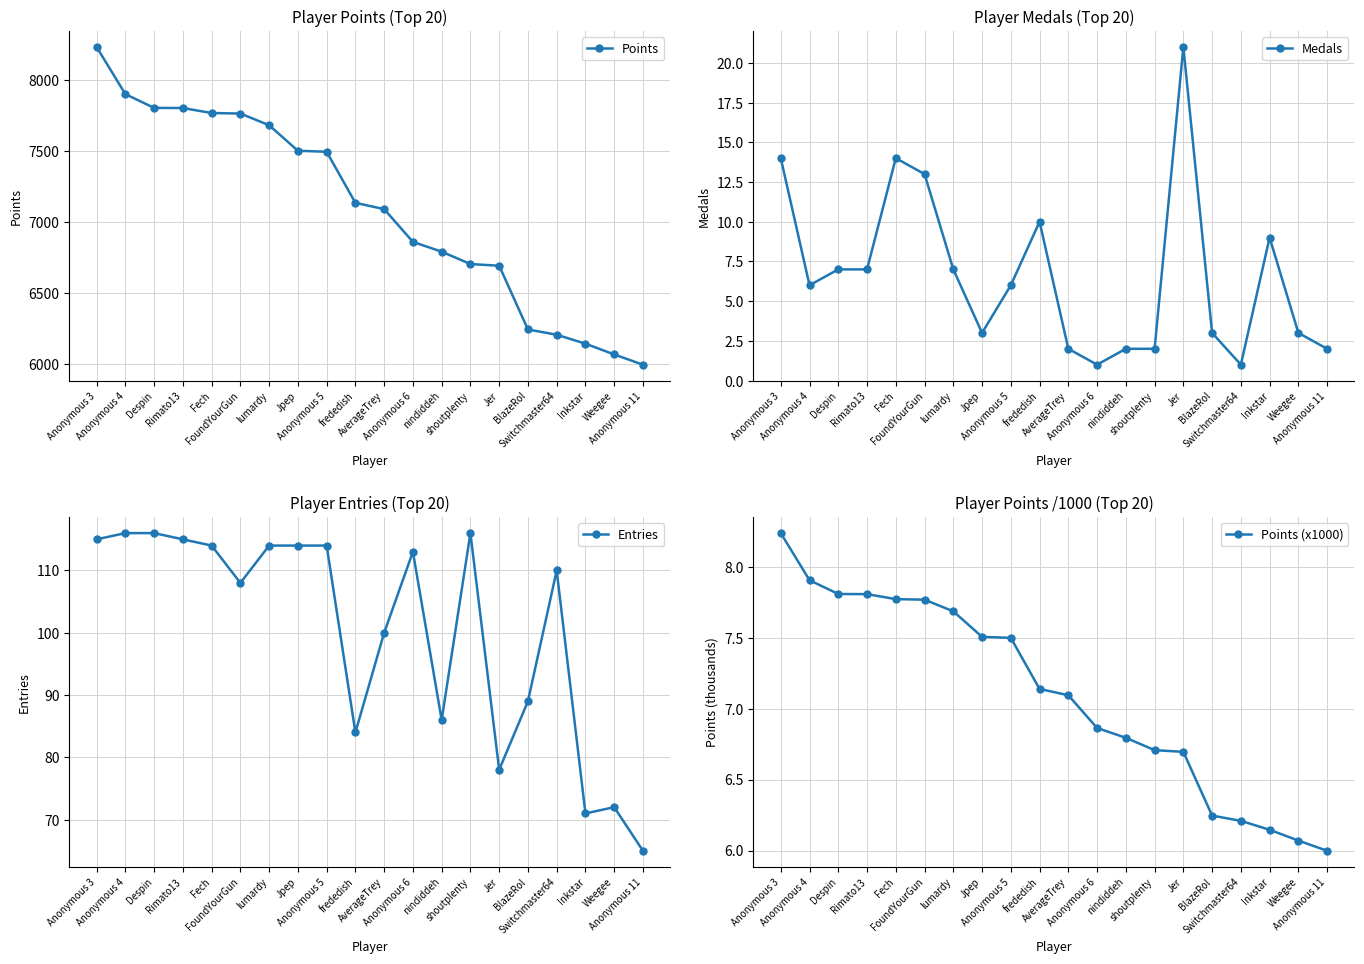

What is the label of the 16th point from the left?

BlazeRol